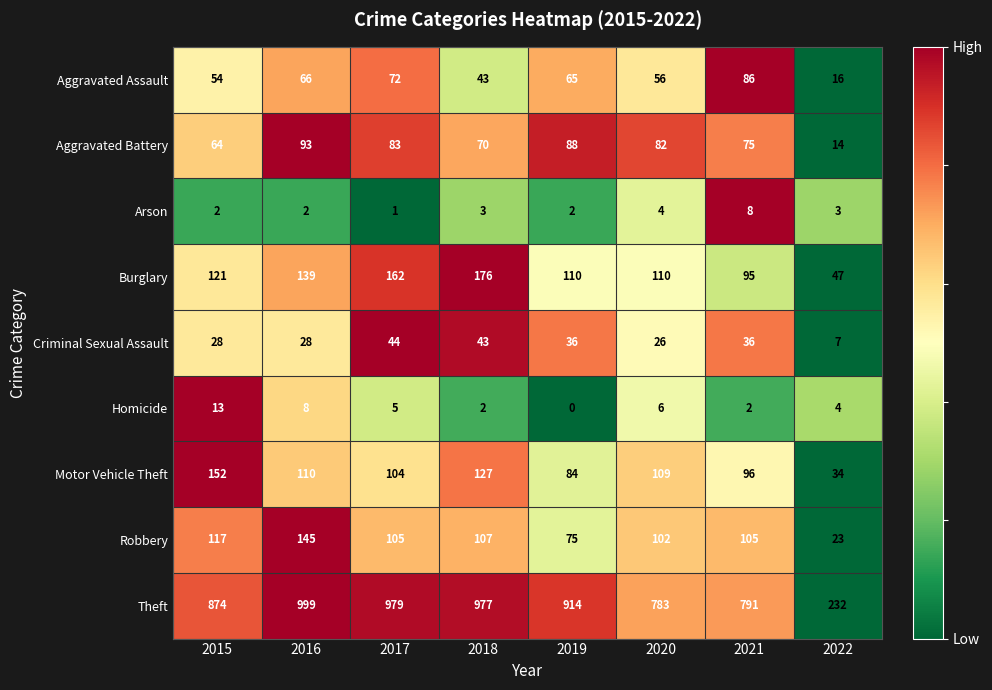

What is the total value across all series at 2022?

380